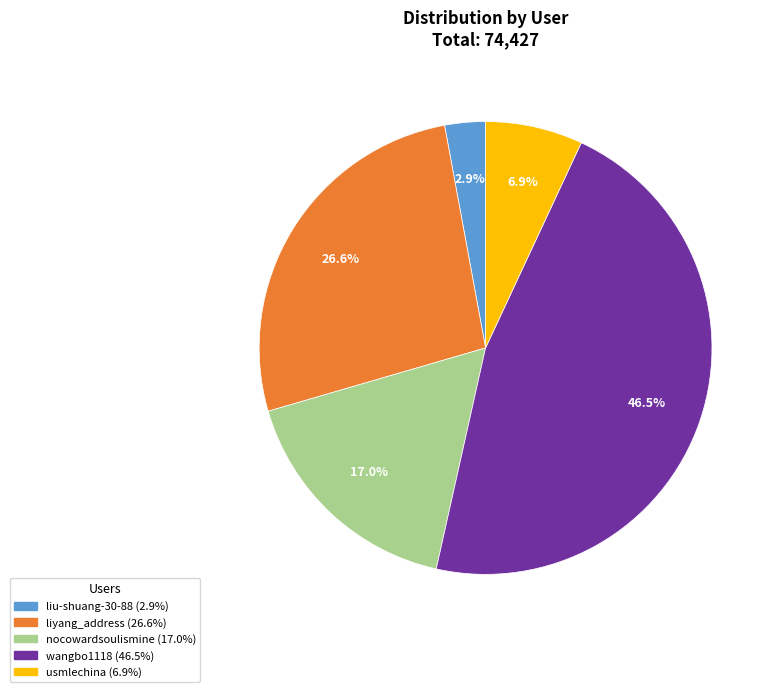

How many segments does this pie chart have?

5